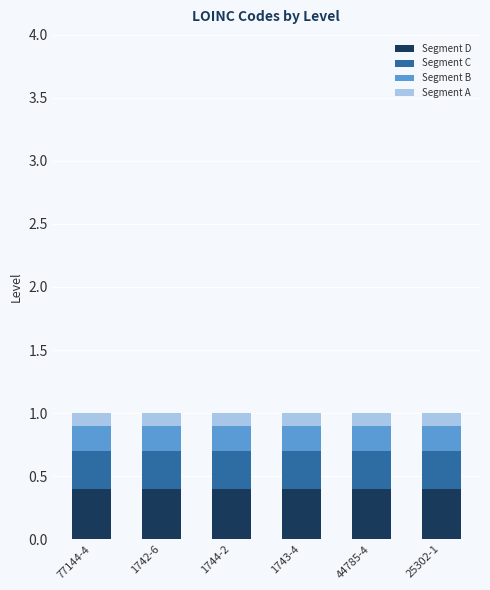

What is the maximum value for Segment D?

0.4